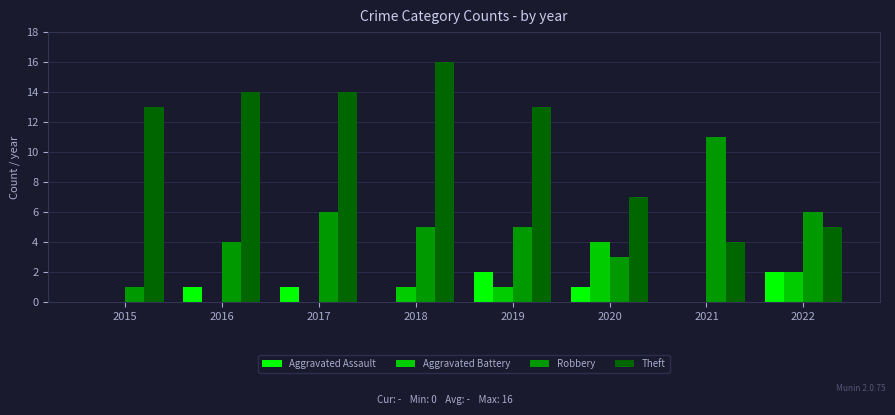

The Theft series shows 16 at 2018. True or false?

True